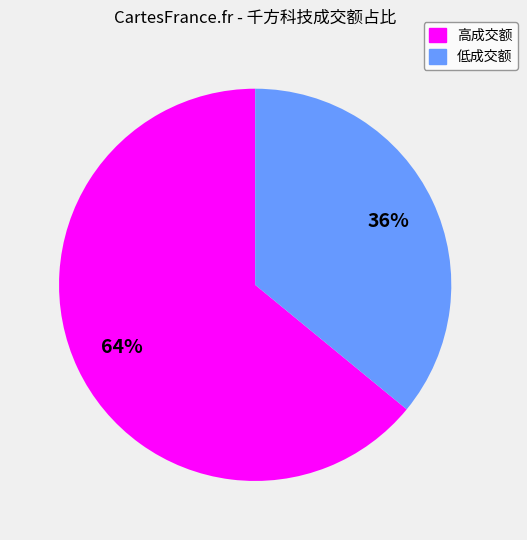

To the nearest percent, what is the average slice percentage?

50%